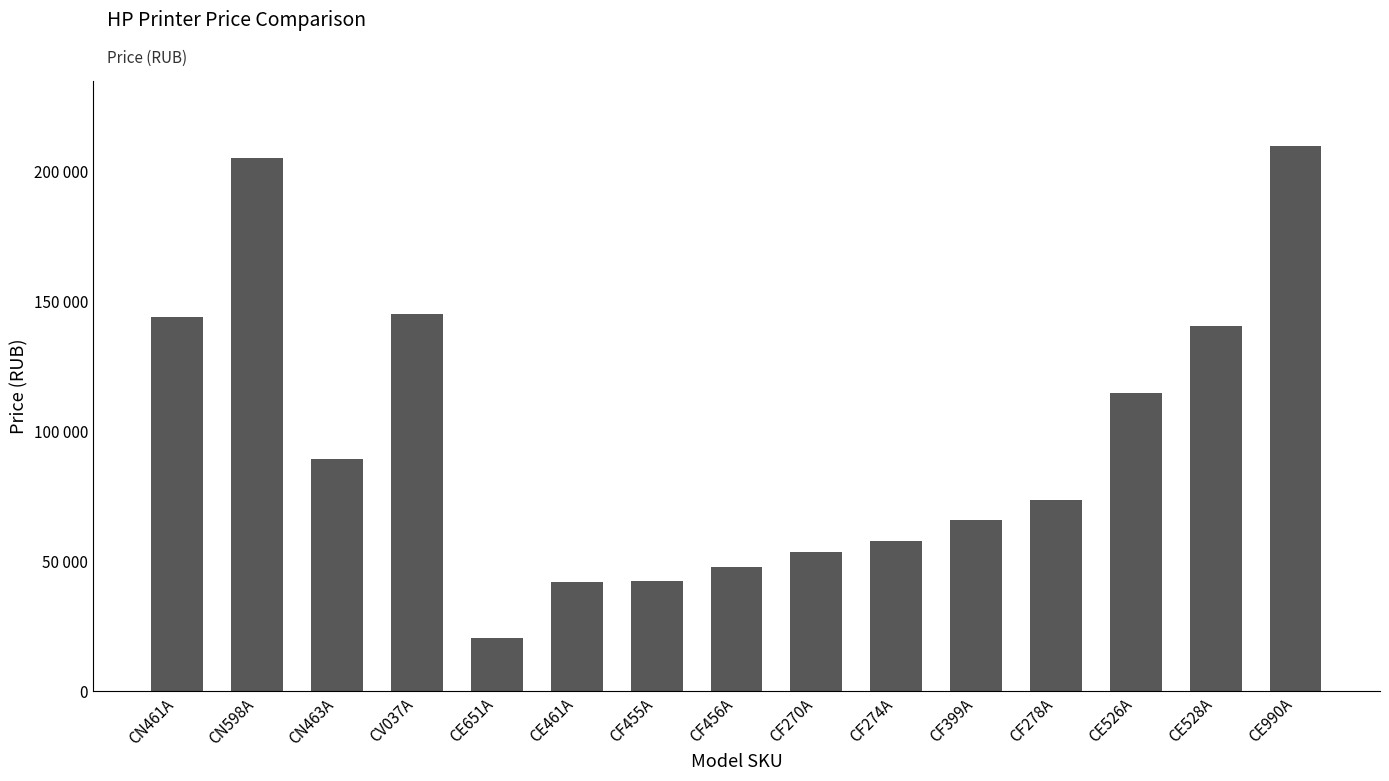

What is the label of the 15th bar from the right?

CN461A